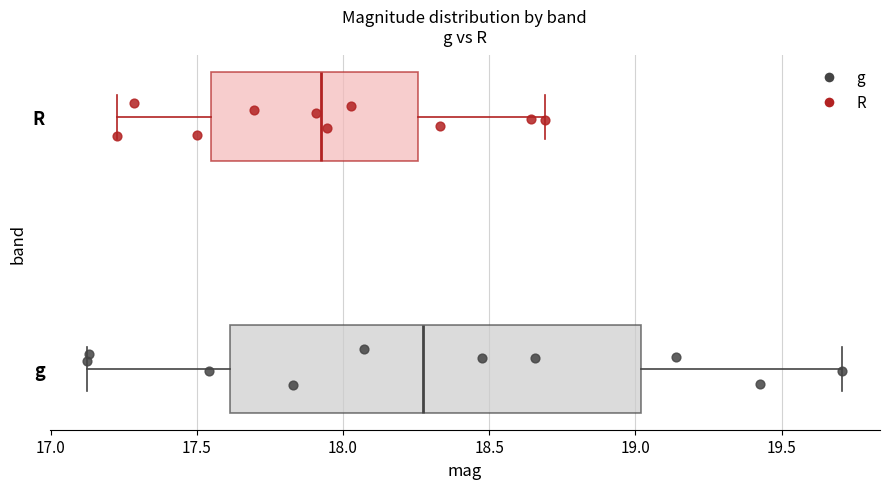

Where does the left whisker of the box for R end on the x-axis? The values are not printed on the chart, so give them approximately, as read against the axis.

17.25